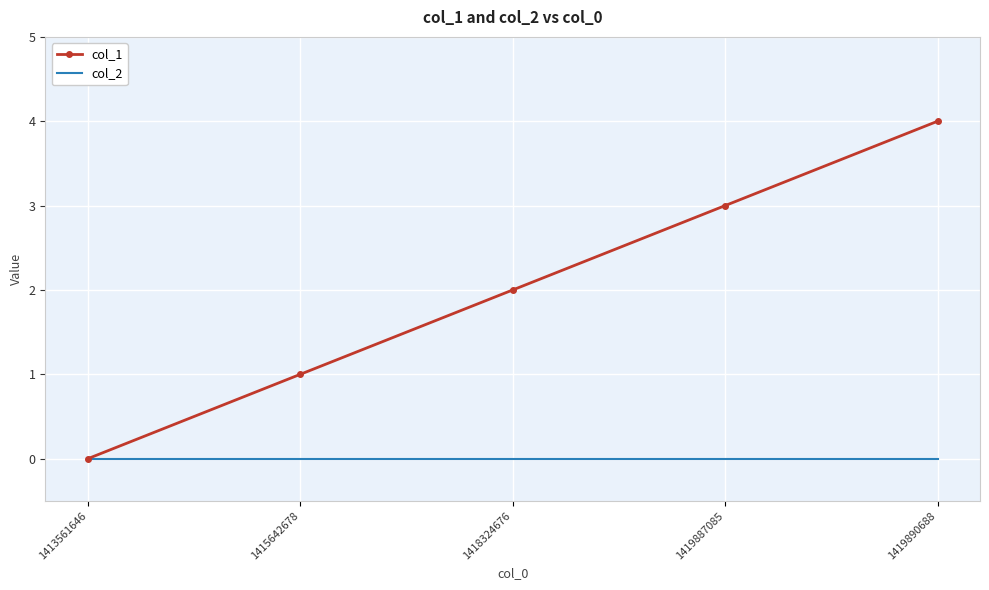

Which series has the largest range (max minus min)?

col_1